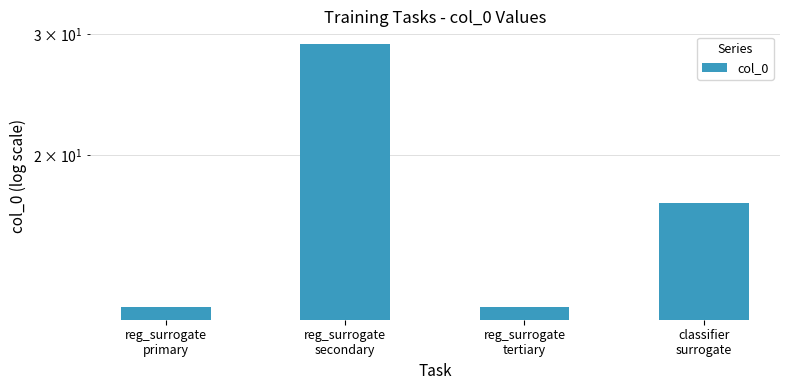

True or false: the data shows 39 at reg_surrogate
secondary.

False